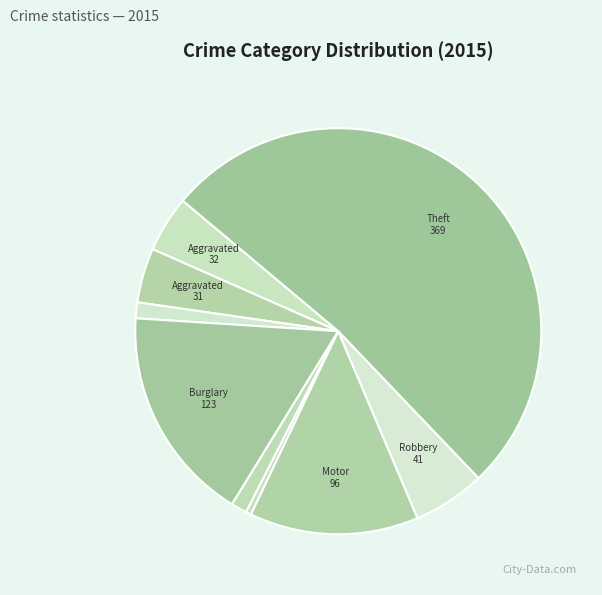

To the nearest percent, what is the difference between the largest and smallest slice percentages?

51%